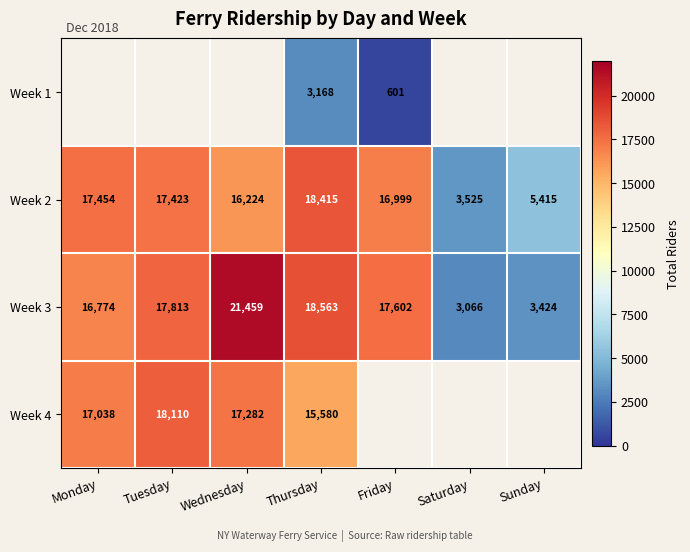

True or false: Week 2 has a value of 25162.2 at Thursday.

False